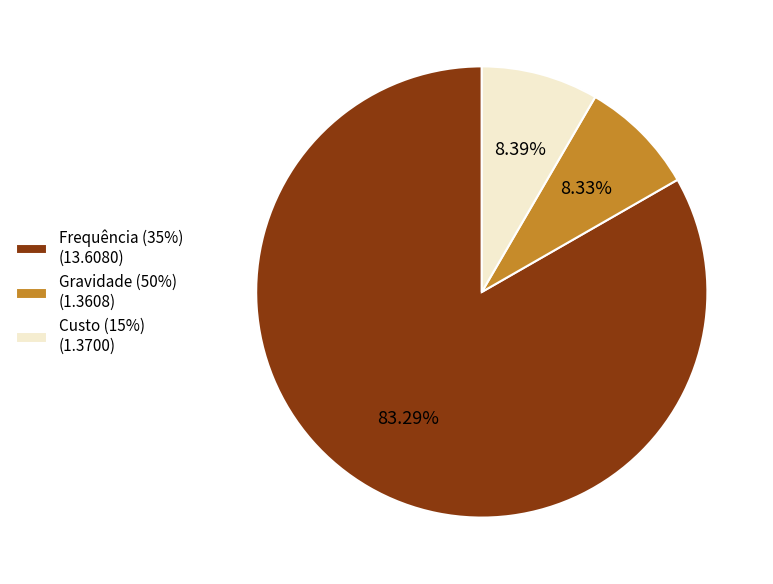

Is there any slice that represents more than half of the pie?

Yes